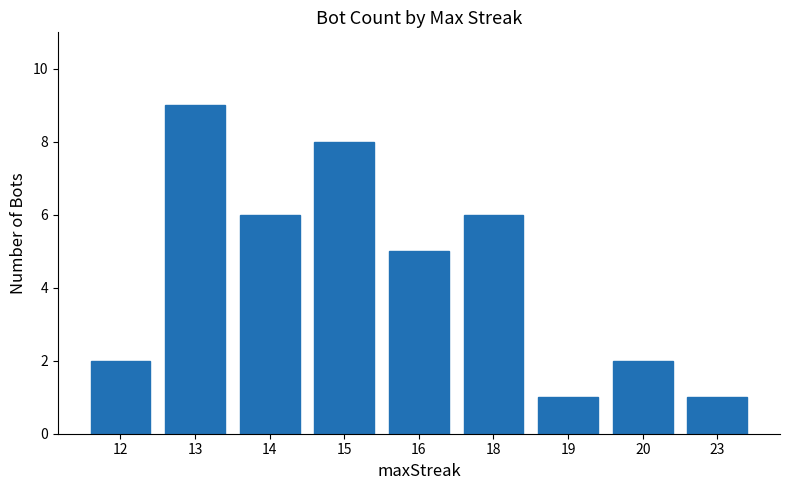

Reading left to right, list all the values displayed in this chart.

12=2	13=9	14=6	15=8	16=5	18=6	19=1	20=2	23=1